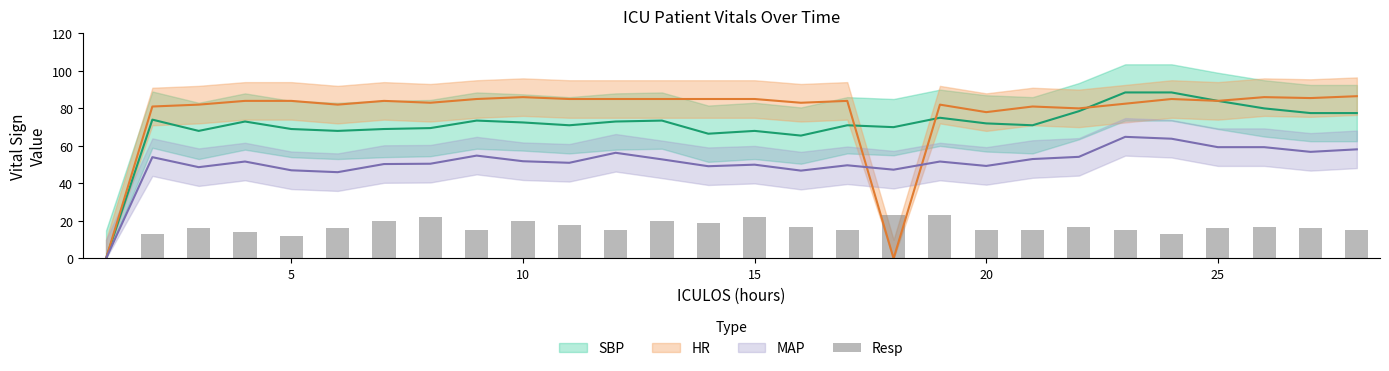

Reading left to right, transcribe all the data shown in this chart.

0	13	16	14	12	16	20	22	15	20	18	15	20	19	22	17	15	23	23	15	15	17	15	13	16	17	16	15